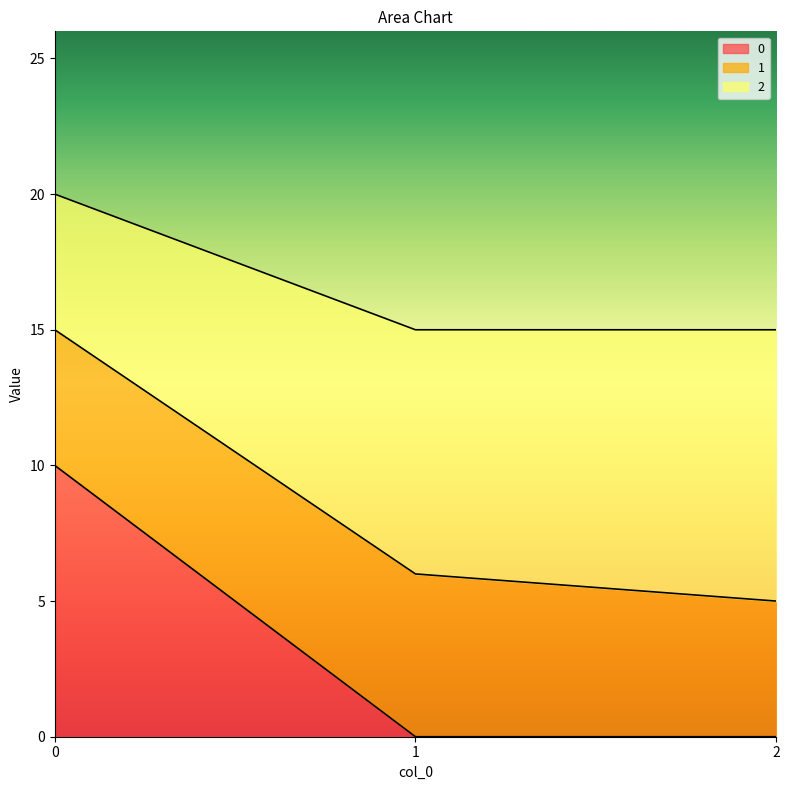

Reading left to right, what are the values for 0?

10	0	0